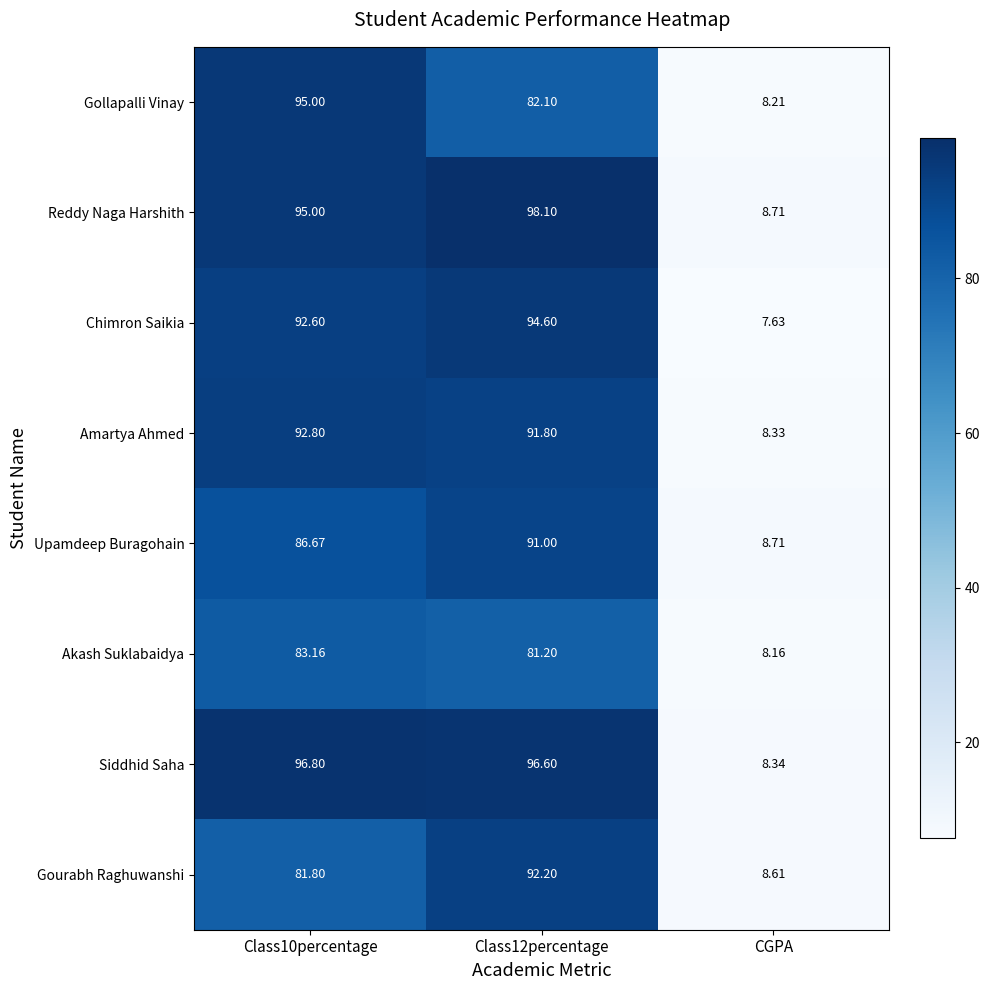

What is the total value across all series at Class10percentage?

723.8